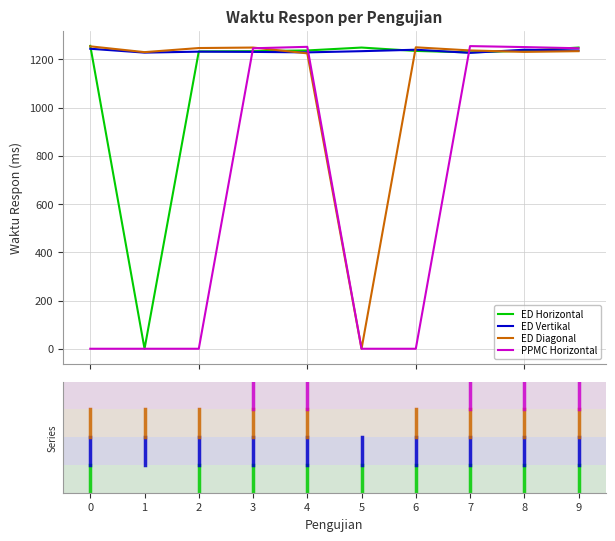

What is the maximum value for ED Diagonal?

1254